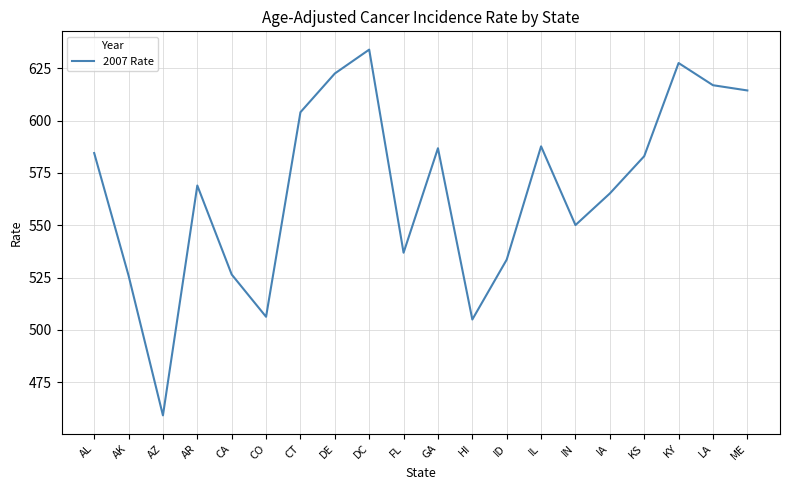

What is the change in value from CT to HI?

-99.0